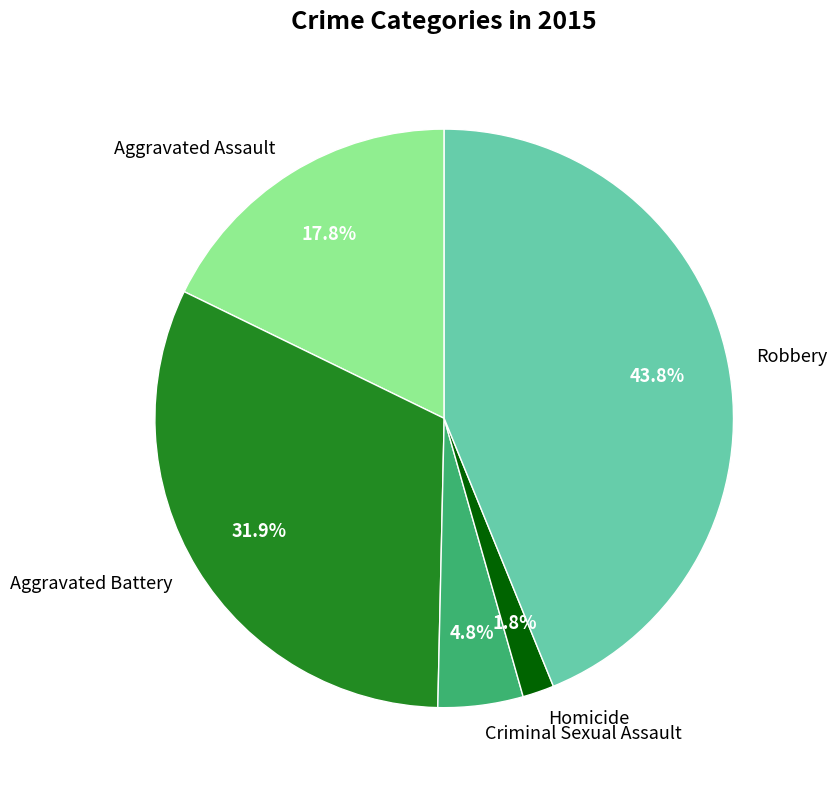

What percentage is the Robbery slice, to the nearest percent?

44%